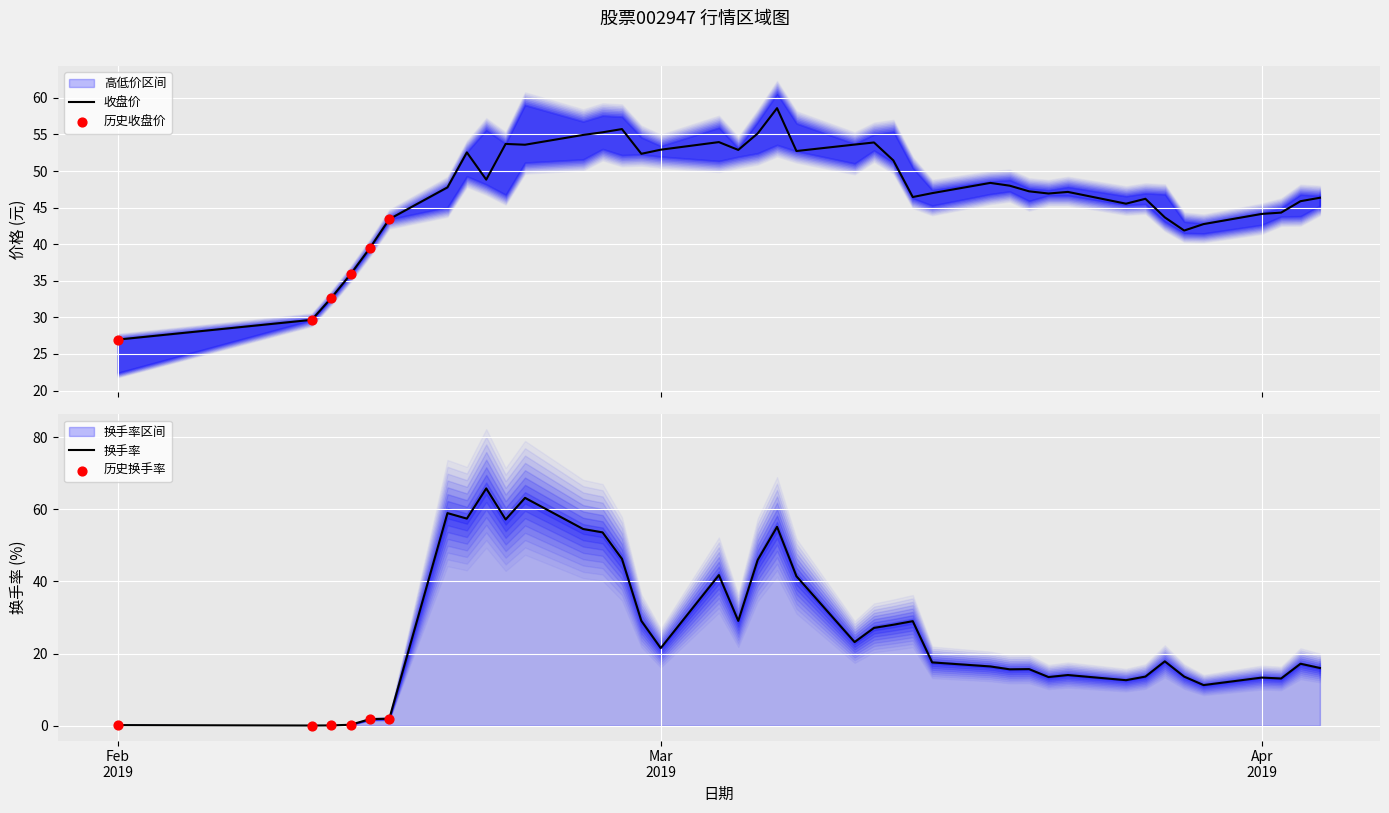

Which series reaches the maximum Y coordinate?

换手率